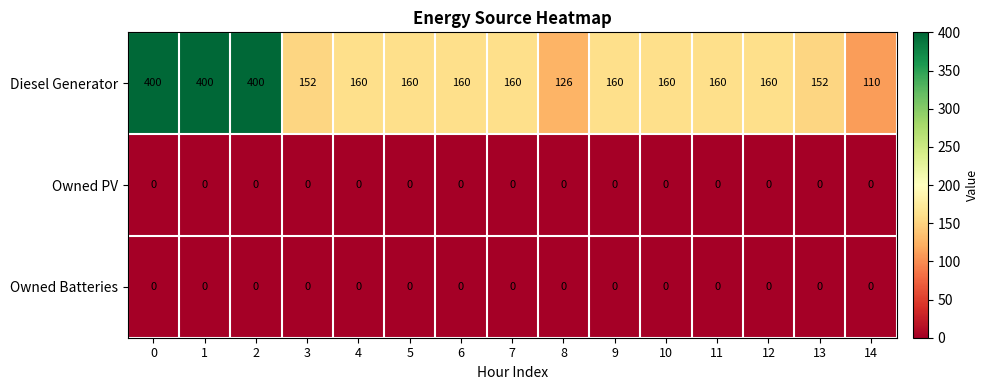

What is the difference between the highest and lowest values at 8?

126